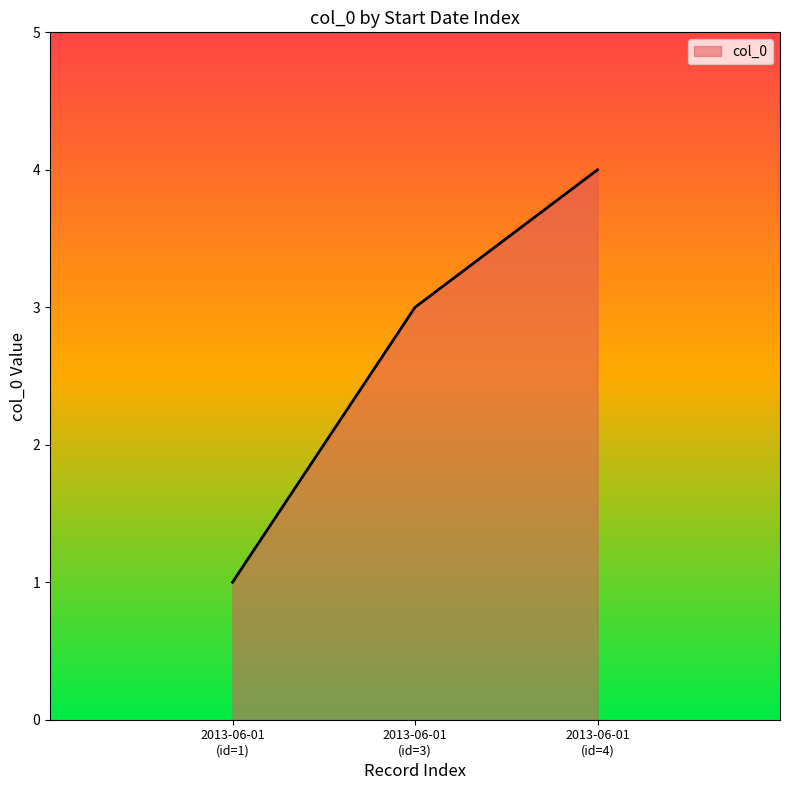

What is the maximum value shown in the chart?

4